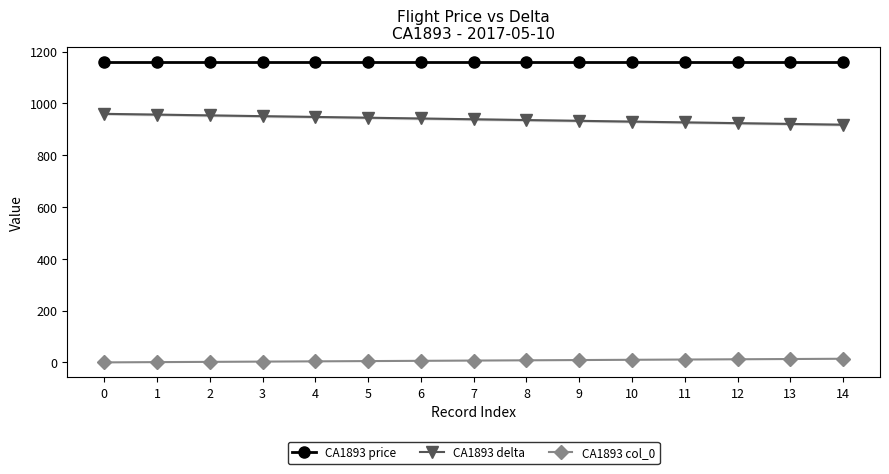

Is this an area chart (filled region under the line)?

No